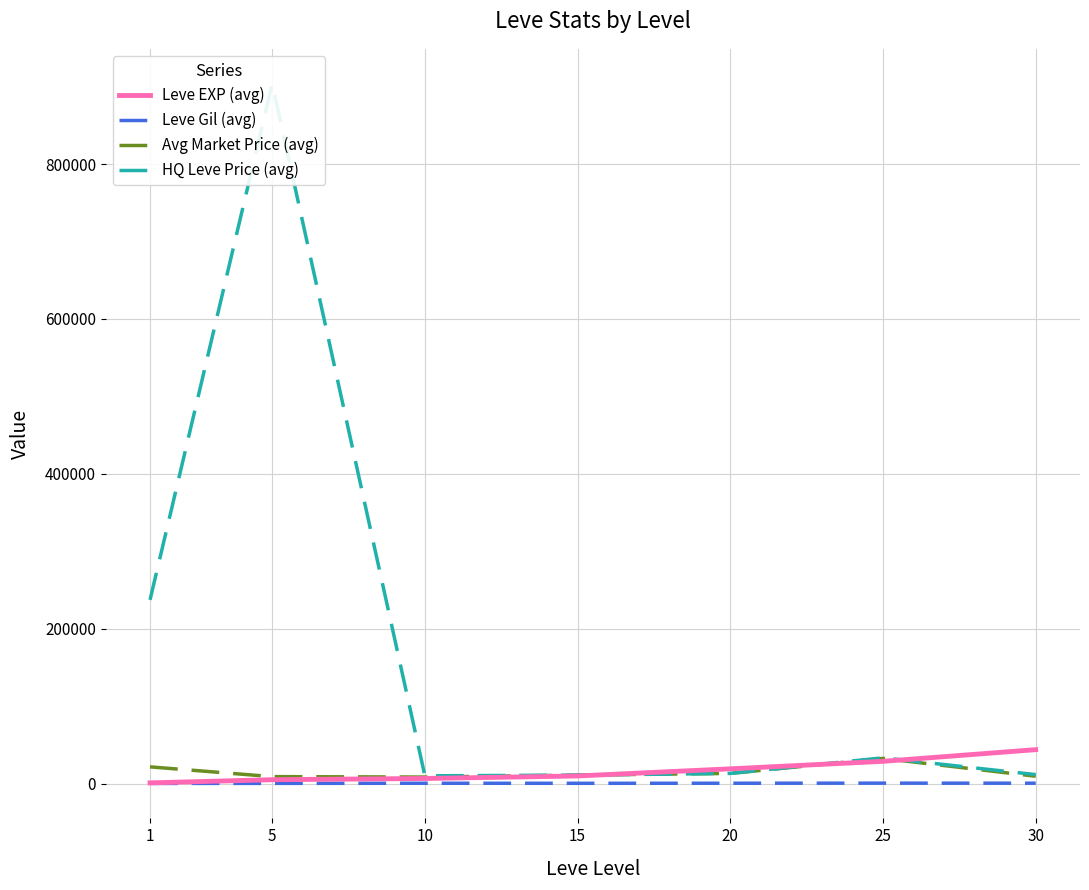

Where is the first local minimum for Avg Market Price (avg)?

10